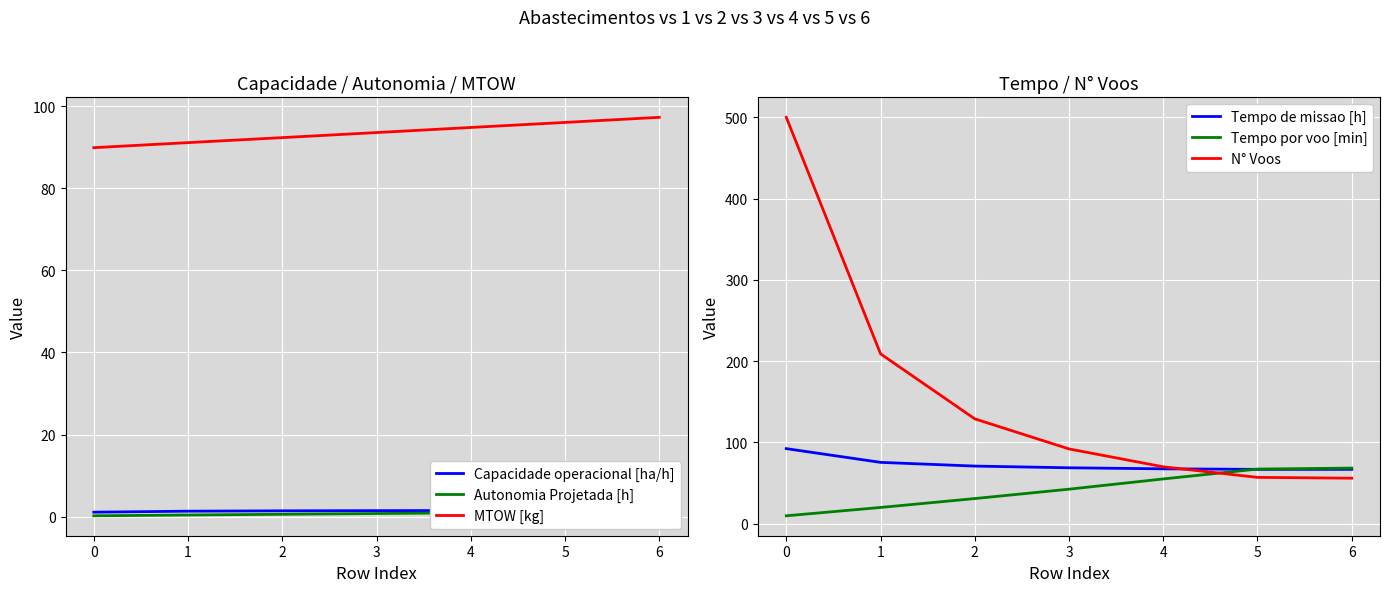

What is the maximum value for MTOW [kg]?

97.3